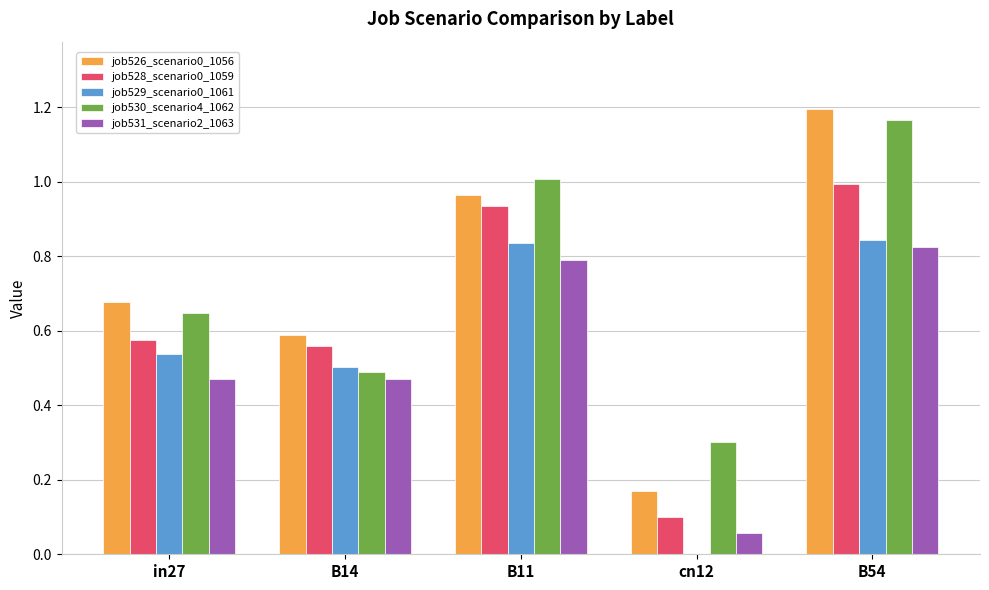

The value of job529_scenario0_1061 at B54 is 0.5. True or false?

False